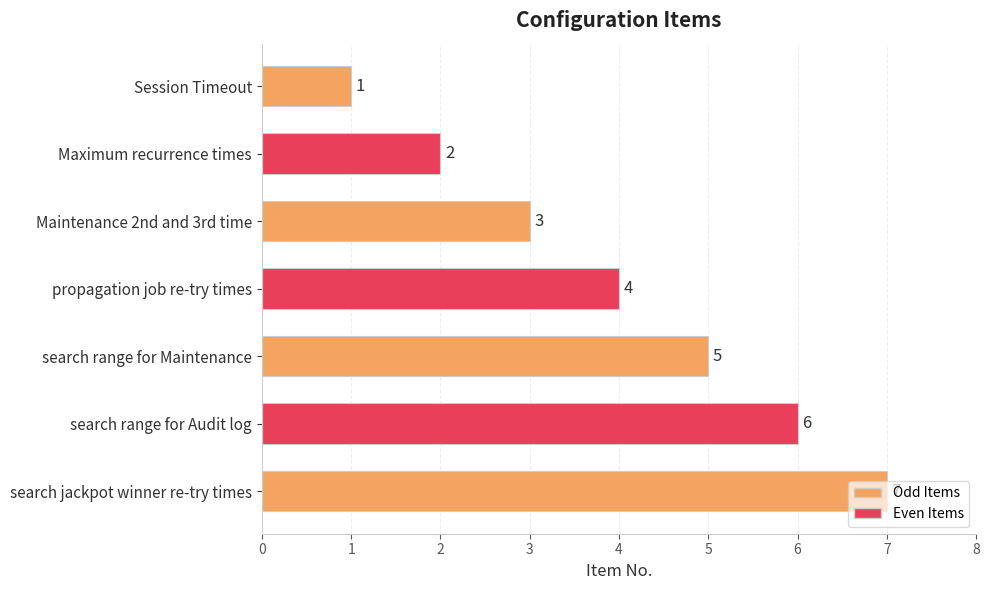

List the labels in order of value, smallest first.

Session Timeout, Maximum recurrence times, Maintenance 2nd and 3rd time, propagation job re-try times, search range for Maintenance, search range for Audit log, search jackpot winner re-try times